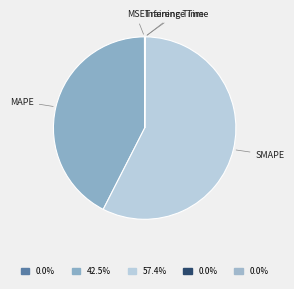

Which slice represents more than half of the pie?

SMAPE